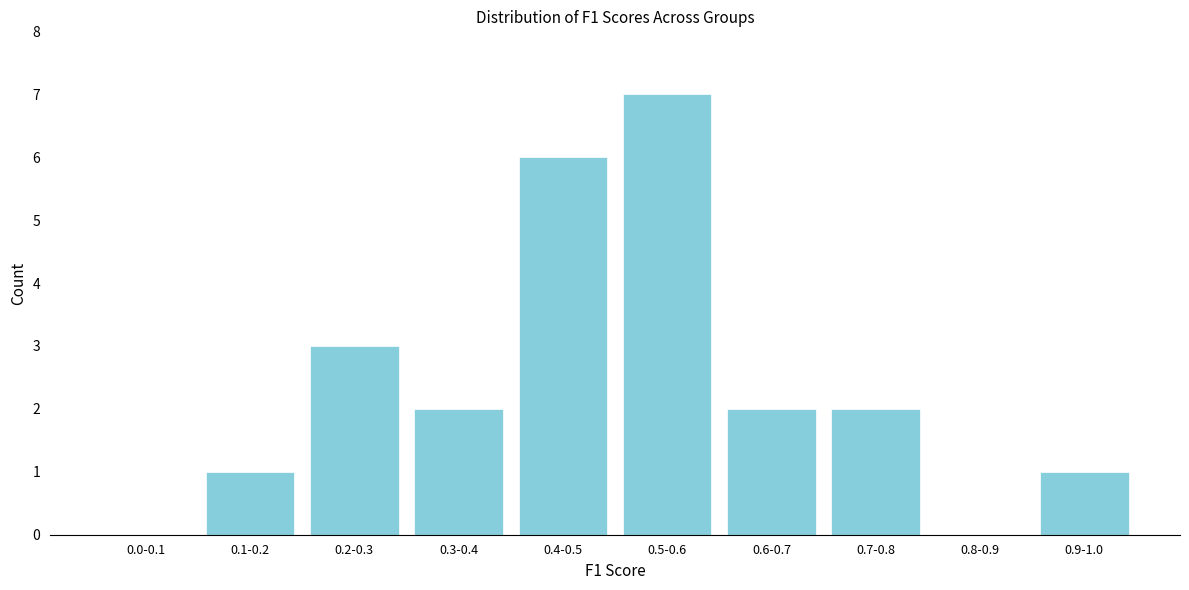

Reading right to left, transcribe all the data shown in this chart.

0.9-1.0=1	0.8-0.9=0	0.7-0.8=2	0.6-0.7=2	0.5-0.6=7	0.4-0.5=6	0.3-0.4=2	0.2-0.3=3	0.1-0.2=1	0.0-0.1=0